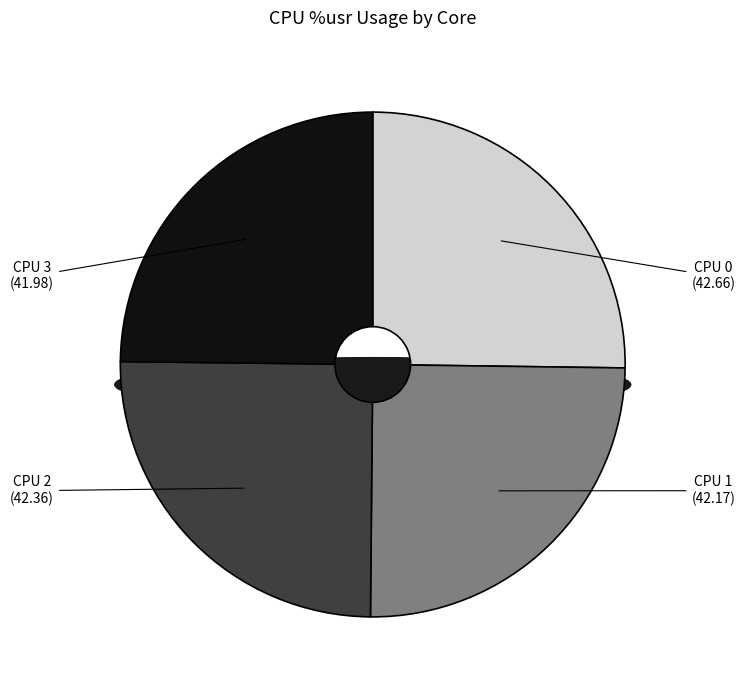

Do CPU 3 and CPU 2 together represent more than half of the pie?

No